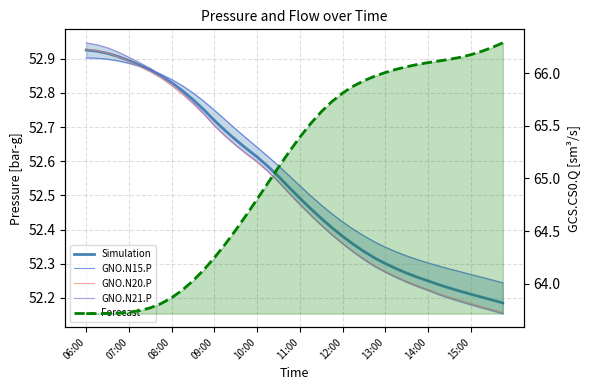

Reading left to right, list all the values displayed in this chart.

Simulation: 52.9	52.9	52.9	52.9	52.9	52.9	52.9	52.9	52.8	52.8	52.8	52.8	52.7	52.7	52.7	52.6	52.6	52.6	52.6	52.5	52.5	52.5	52.4	52.4	52.4	52.4	52.3	52.3	52.3	52.3	52.3	52.3	52.2	52.2	52.2	52.2	52.2	52.2	52.2	52.2
GNO.N15.P: 52.9	52.9	52.9	52.9	52.9	52.9	52.9	52.9	52.8	52.8	52.8	52.8	52.7	52.7	52.7	52.7	52.6	52.6	52.6	52.6	52.5	52.5	52.5	52.4	52.4	52.4	52.4	52.4	52.3	52.3	52.3	52.3	52.3	52.3	52.3	52.3	52.3	52.3	52.3	52.2
GNO.N20.P: 52.9	52.9	52.9	52.9	52.9	52.9	52.9	52.8	52.8	52.8	52.8	52.7	52.7	52.7	52.6	52.6	52.6	52.6	52.5	52.5	52.5	52.4	52.4	52.4	52.4	52.3	52.3	52.3	52.3	52.3	52.2	52.2	52.2	52.2	52.2	52.2	52.2	52.2	52.2	52.2
GNO.N21.P: 52.9	52.9	52.9	52.9	52.9	52.9	52.9	52.9	52.8	52.8	52.8	52.7	52.7	52.7	52.6	52.6	52.6	52.6	52.5	52.5	52.5	52.4	52.4	52.4	52.4	52.3	52.3	52.3	52.3	52.3	52.2	52.2	52.2	52.2	52.2	52.2	52.2	52.2	52.2	52.2
Forecast: 63.7	63.7	63.7	63.7	63.7	63.7	63.8	63.8	63.9	63.9	64.0	64.1	64.2	64.4	64.5	64.7	64.8	65.0	65.1	65.3	65.4	65.5	65.6	65.7	65.8	65.9	65.9	66.0	66.0	66.0	66.1	66.1	66.1	66.1	66.1	66.2	66.2	66.2	66.2	66.3